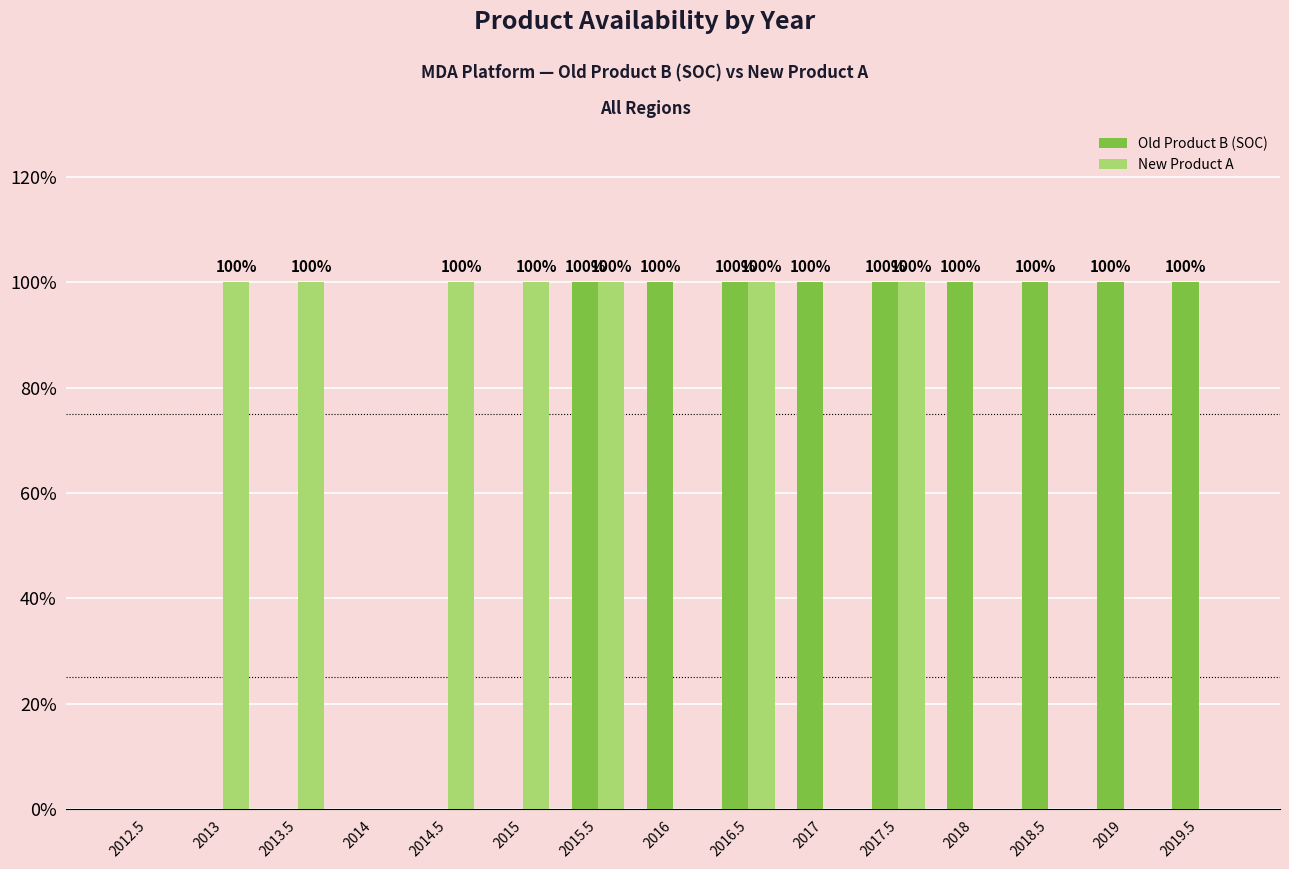

What are all the series names shown in the legend?

Old Product B (SOC), New Product A